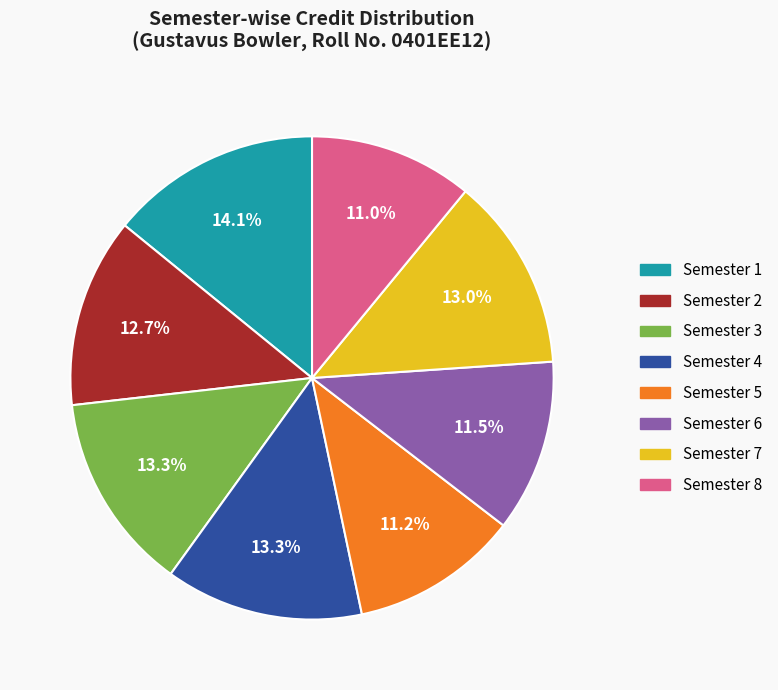

Does Semester 7 represent more than half of the total?

No